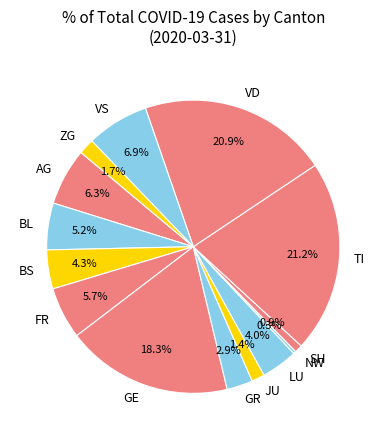

Between BL and GR, which is larger?

BL